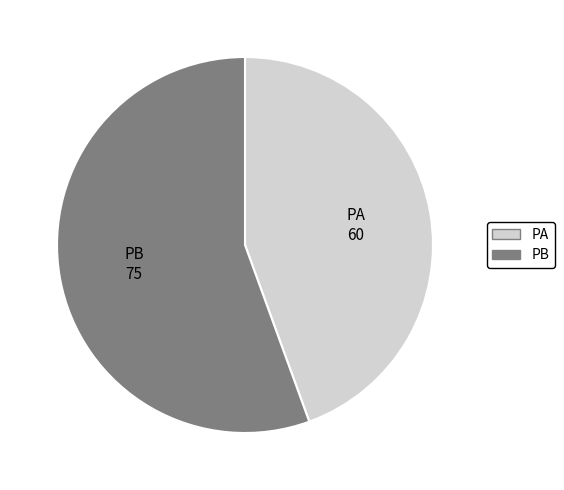

Is there a majority slice in this chart?

Yes